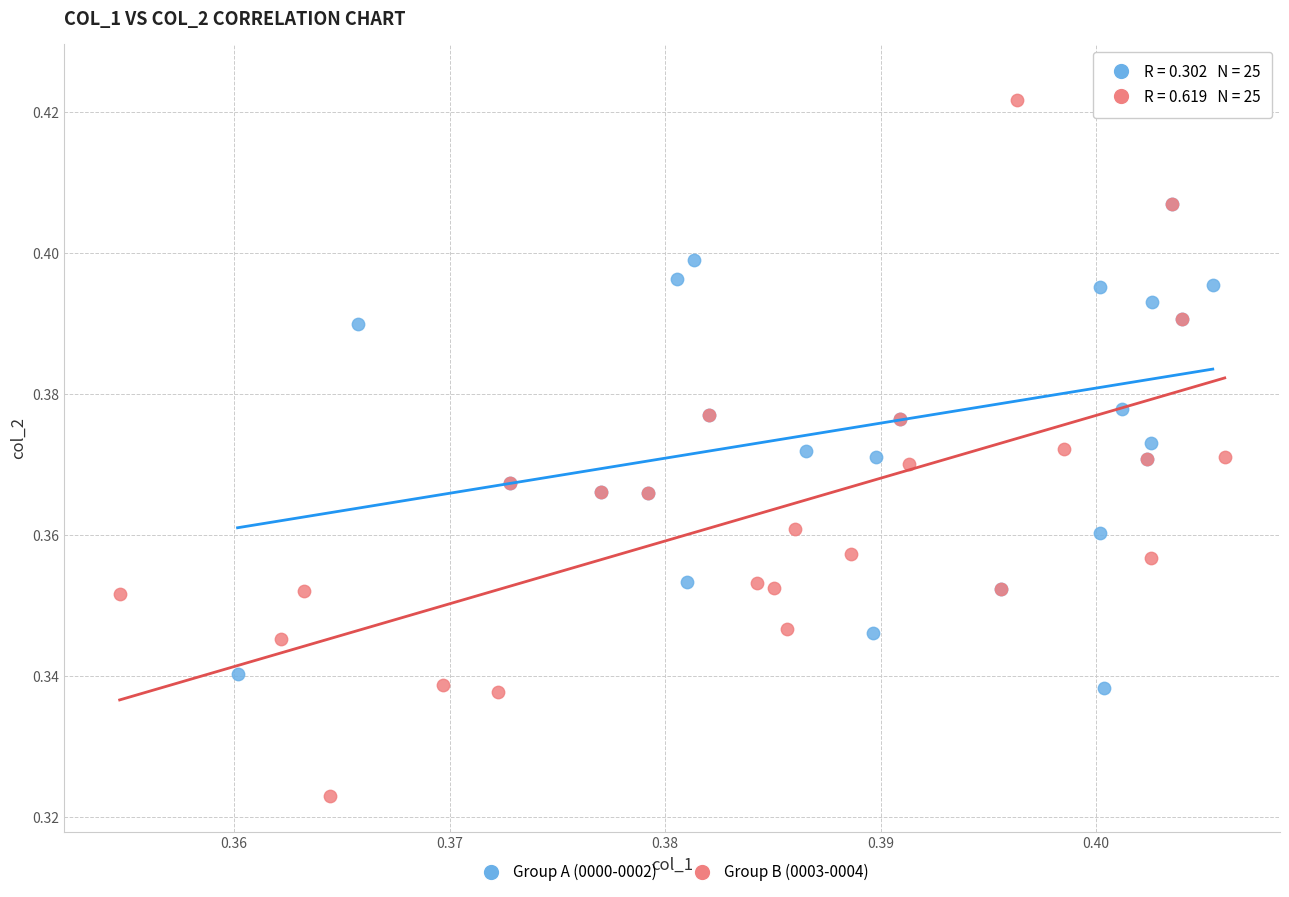

Which series contains the highest Y value?

Group A (0000-0002)